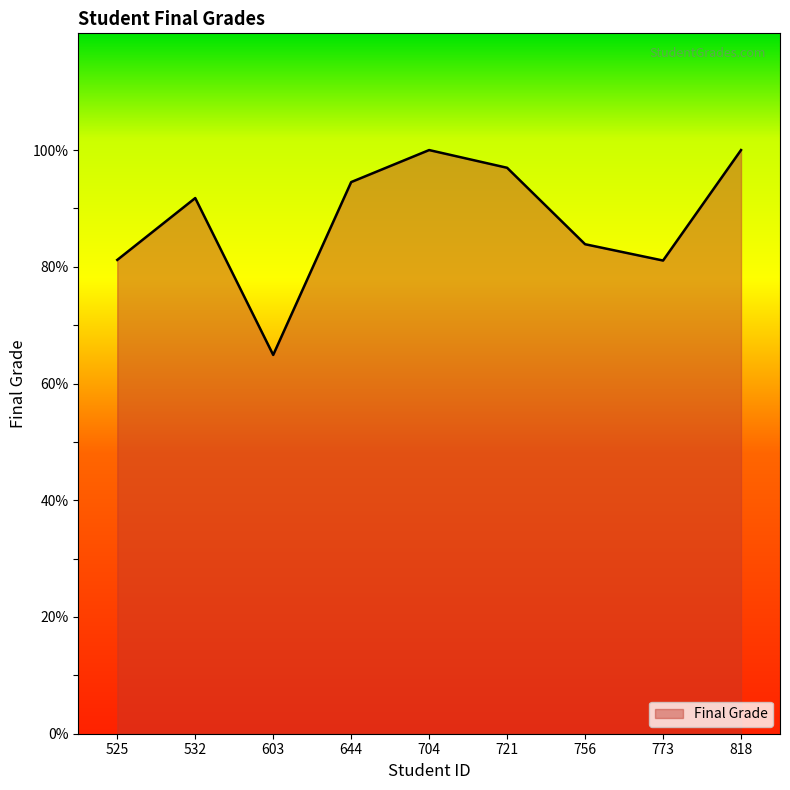

What is the minimum value shown in the chart?

64.9